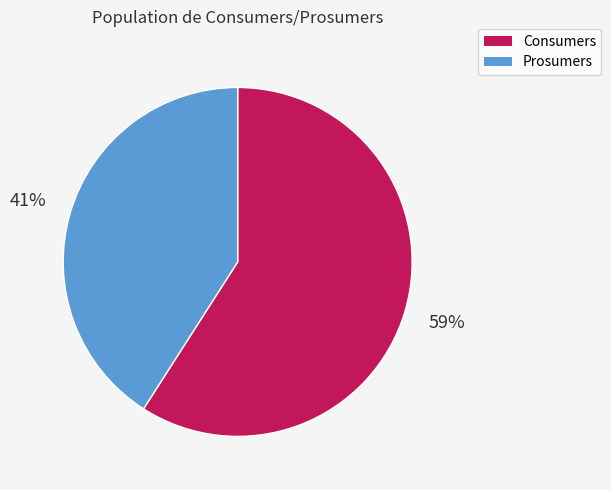

Which category has the smallest portion of the pie?

Prosumers